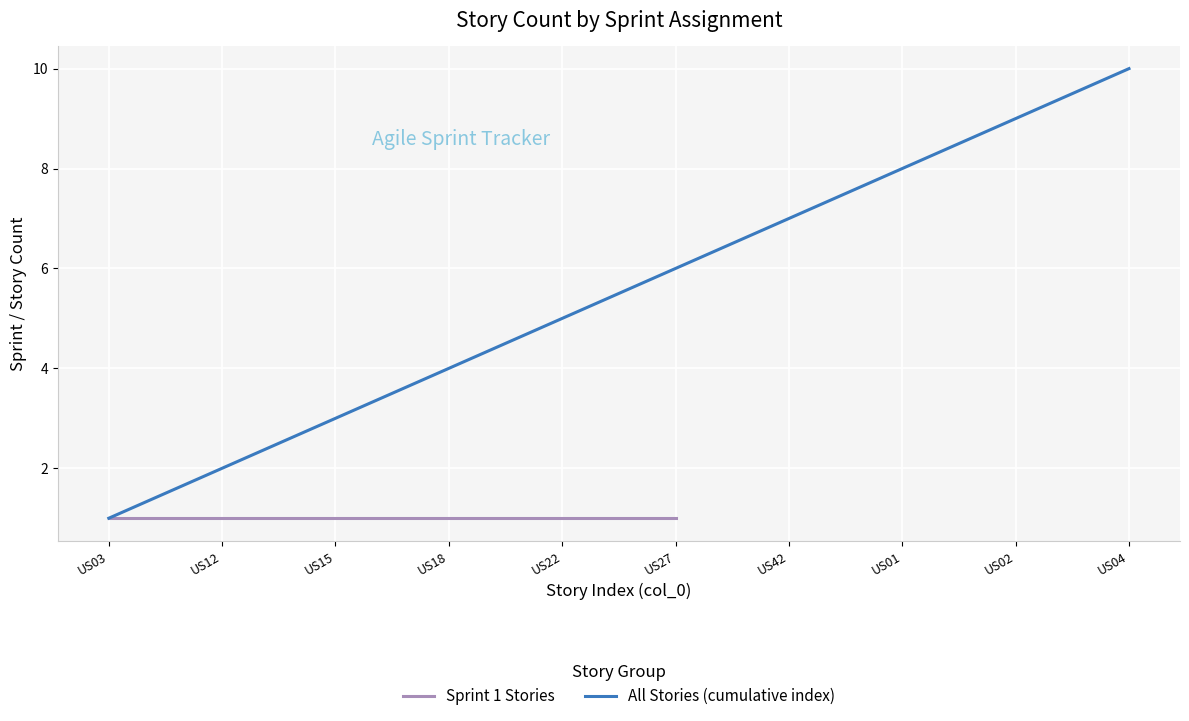

What is the change in value from US03 to US18?

+3